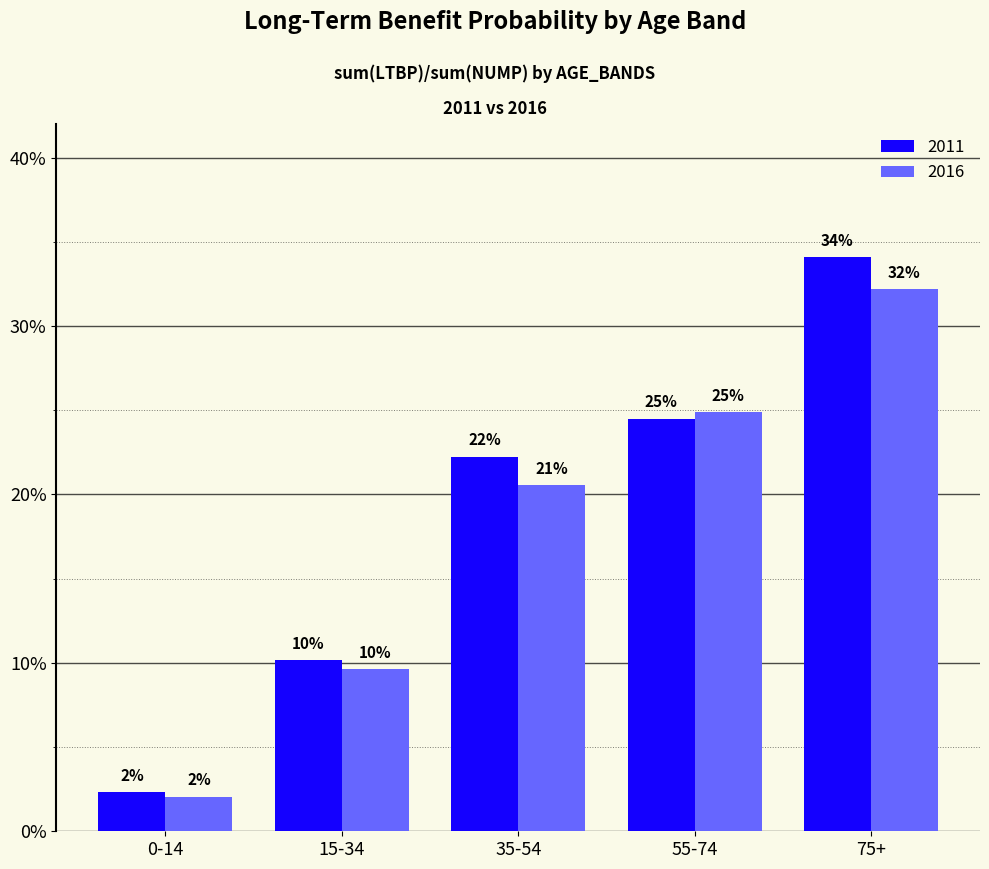

Rank the series by their maximum value, from lowest to highest.

2016, 2011